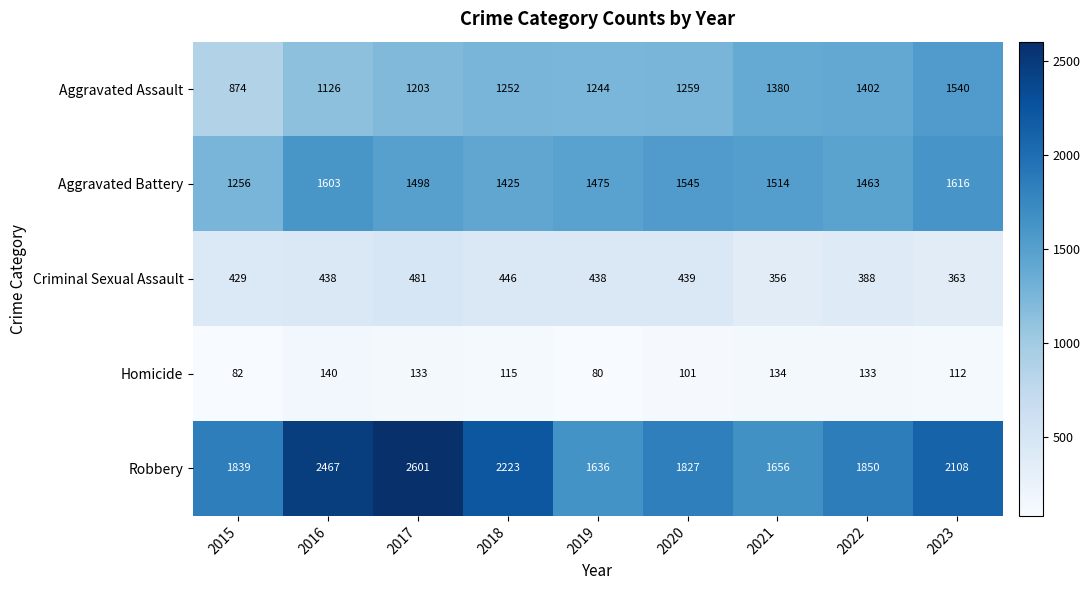

What is the sum of all Homicide values?

1030